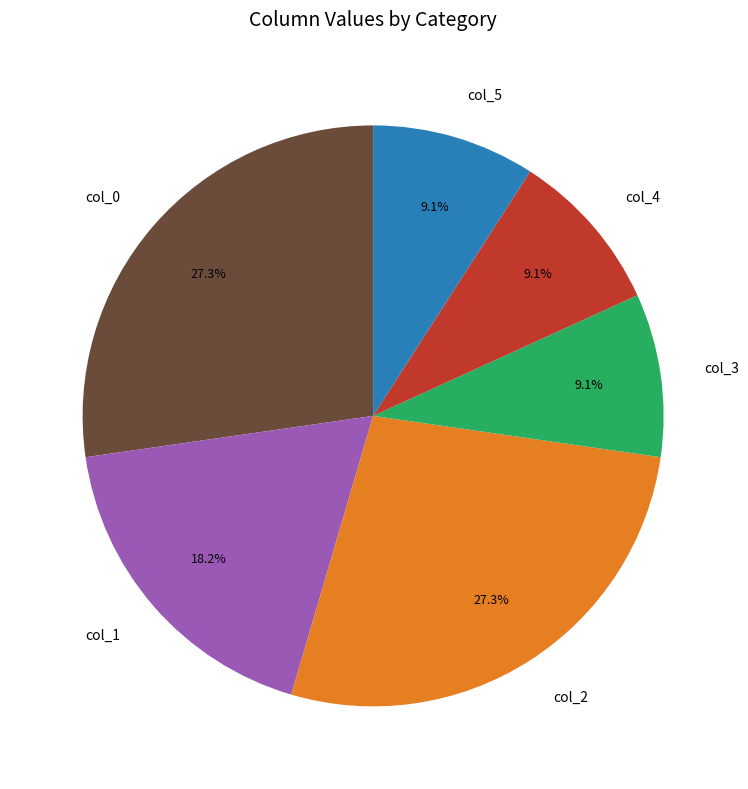

Approximately how many times larger is the value at col_2 compared to col_0?

1.0